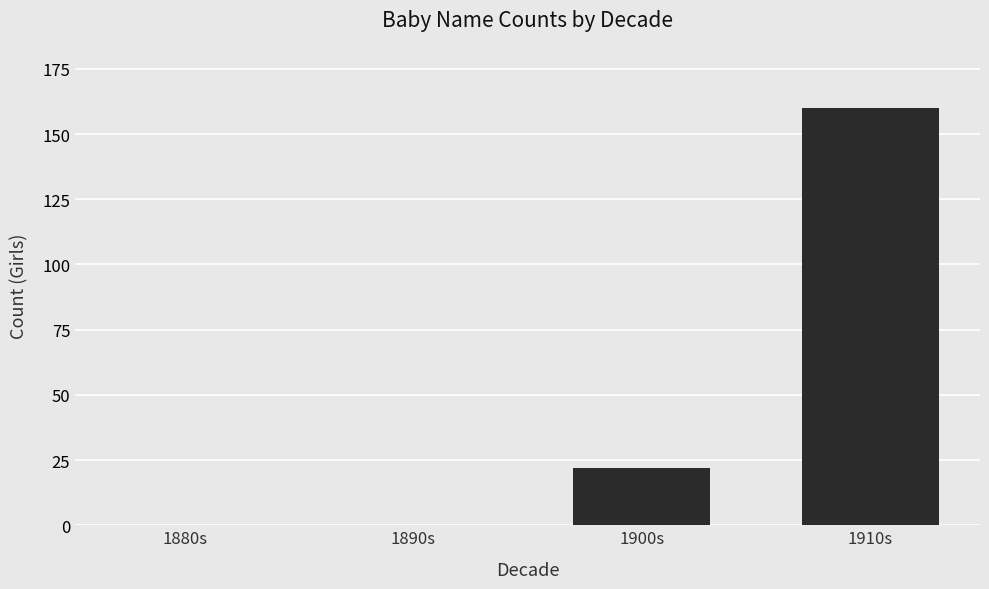

How many values are between 0 and 160?

4